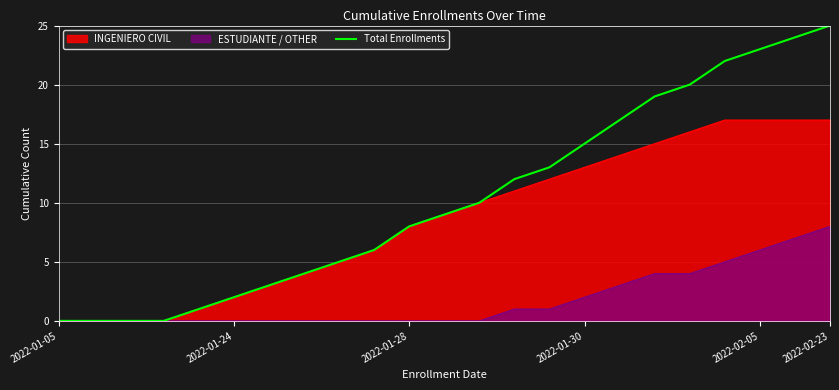

What is the value of the 19th point from the left?

20